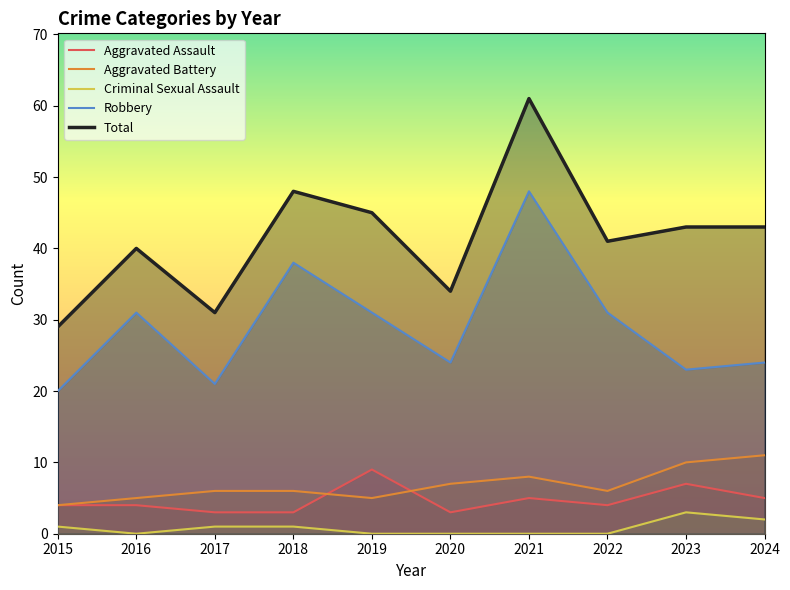

Rank the series at 2018 from highest to lowest value.

Total, Robbery, Aggravated Battery, Aggravated Assault, Criminal Sexual Assault